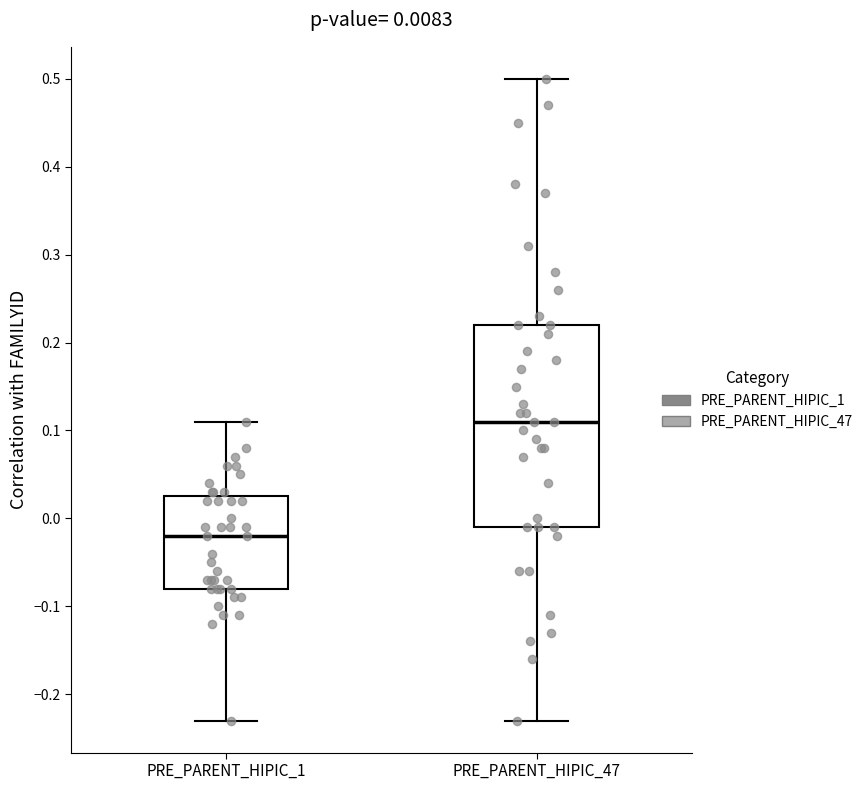

Which box's median line is the highest?

PRE_PARENT_HIPIC_47